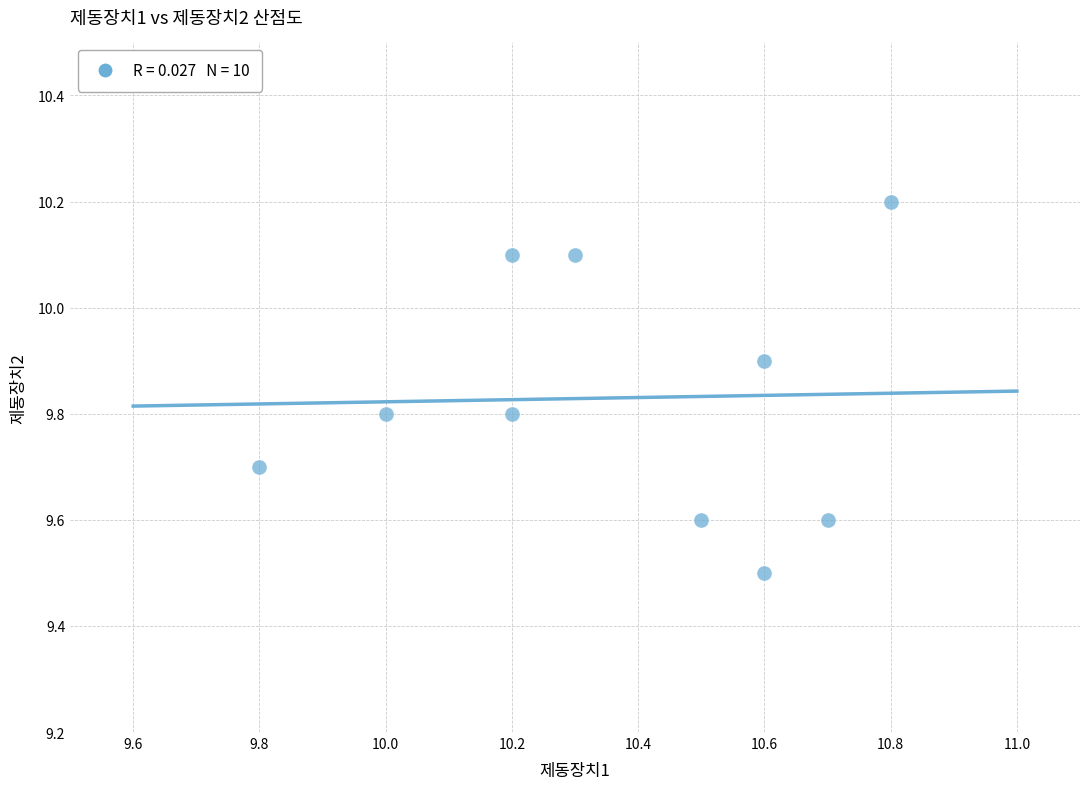

What Y value in the scatter plot is closest to 9?

9.5